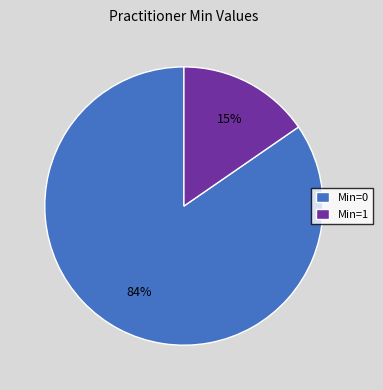

True or false: Practitioner.meta.versionId accounts for 1% of the total.

False